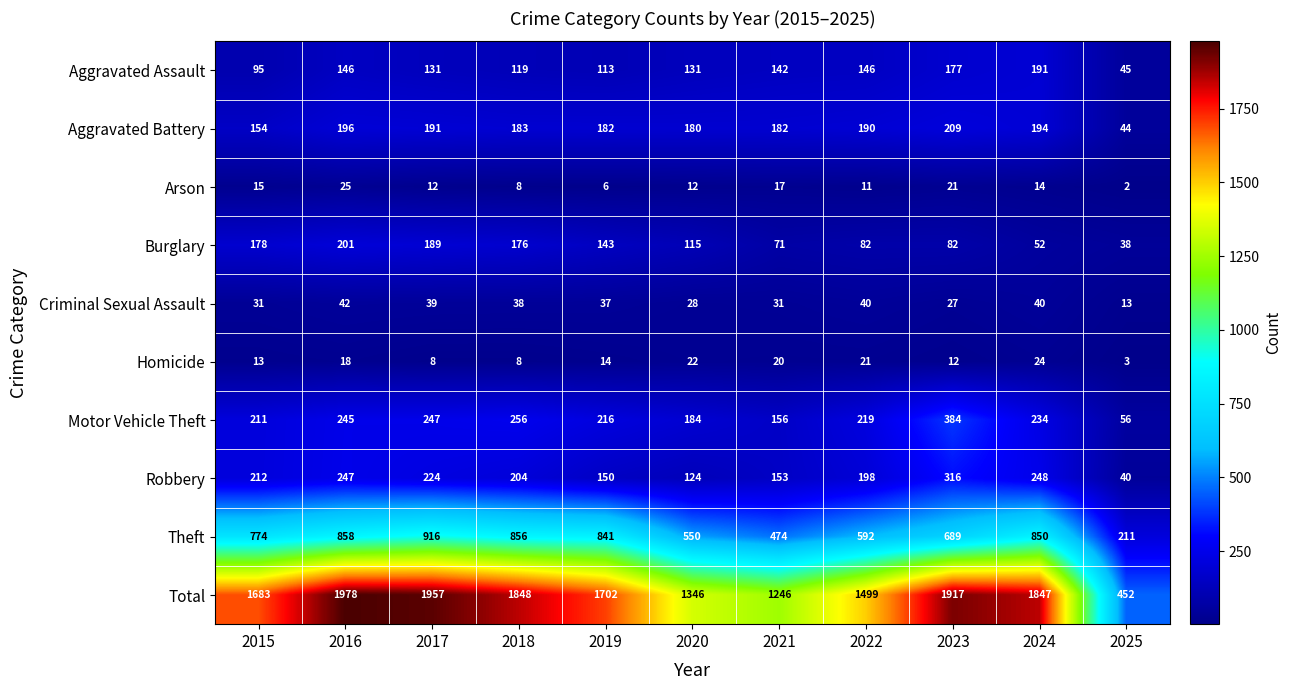

What is the lowest value of the Criminal Sexual Assault series?

13